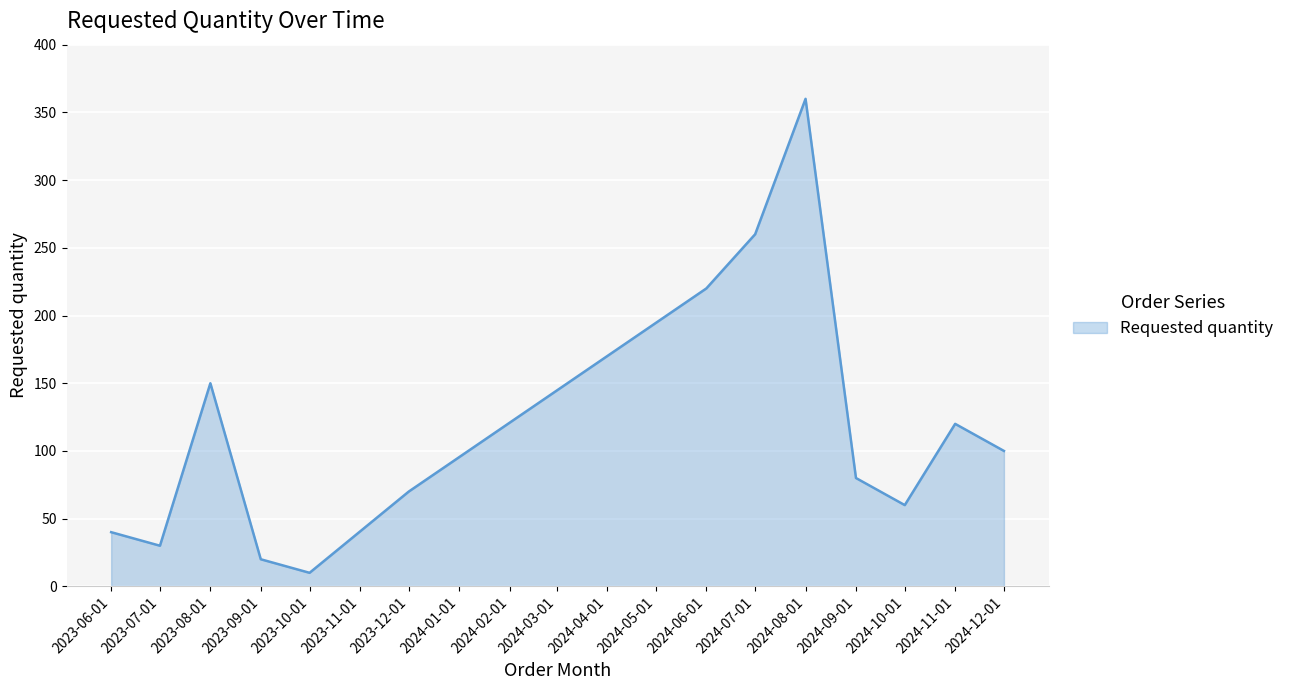

How many series are shown in this chart?

1